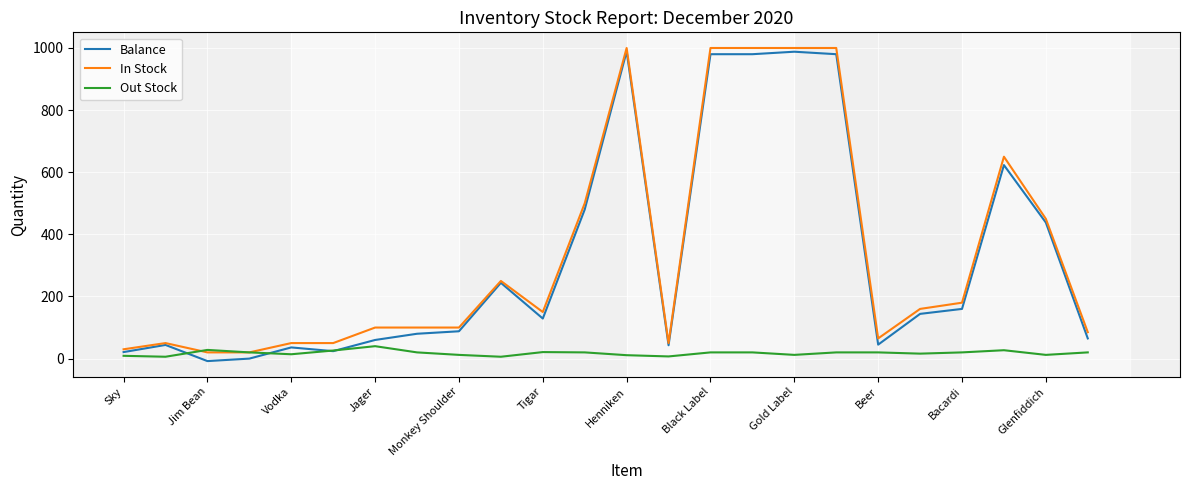

What is the difference between the maximum and minimum values in the In Stock series?

980